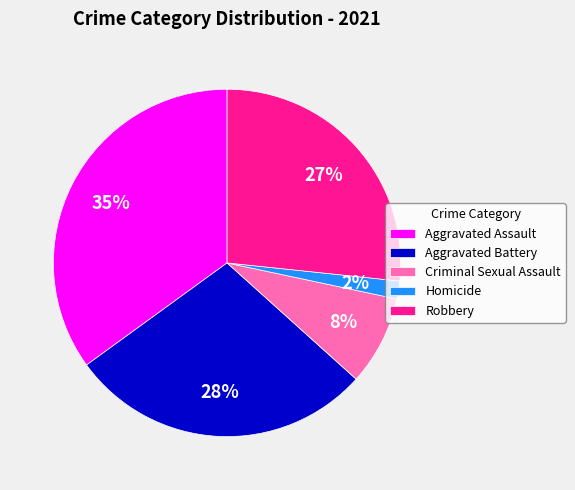

The Aggravated Battery slice represents 35% of the pie. True or false?

False